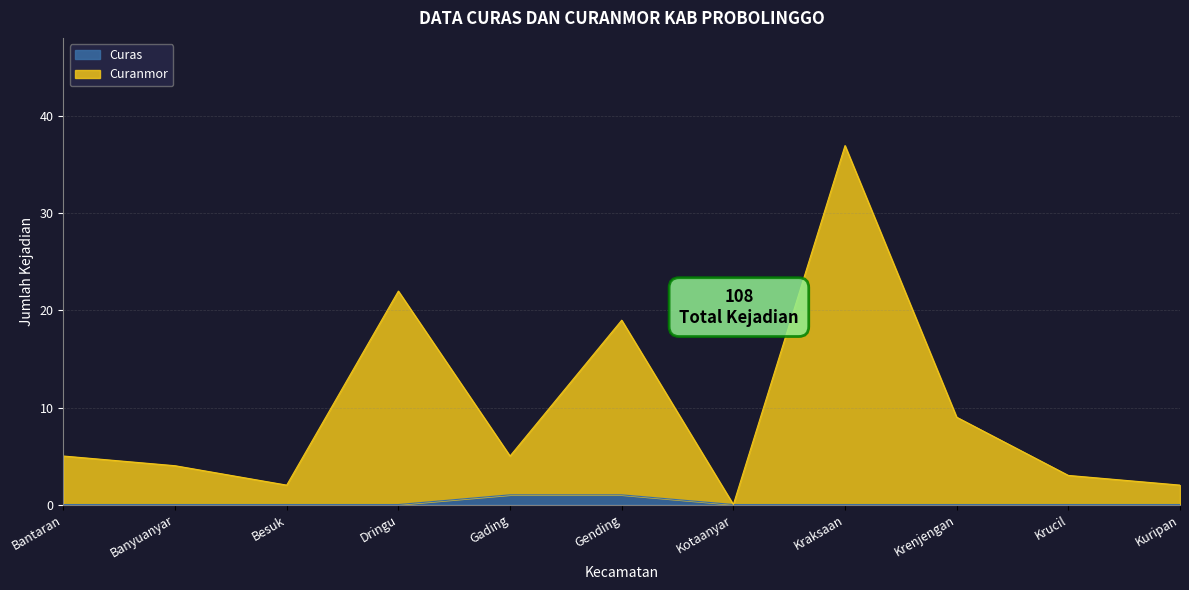

What is the label of the 3rd point from the left?

Besuk